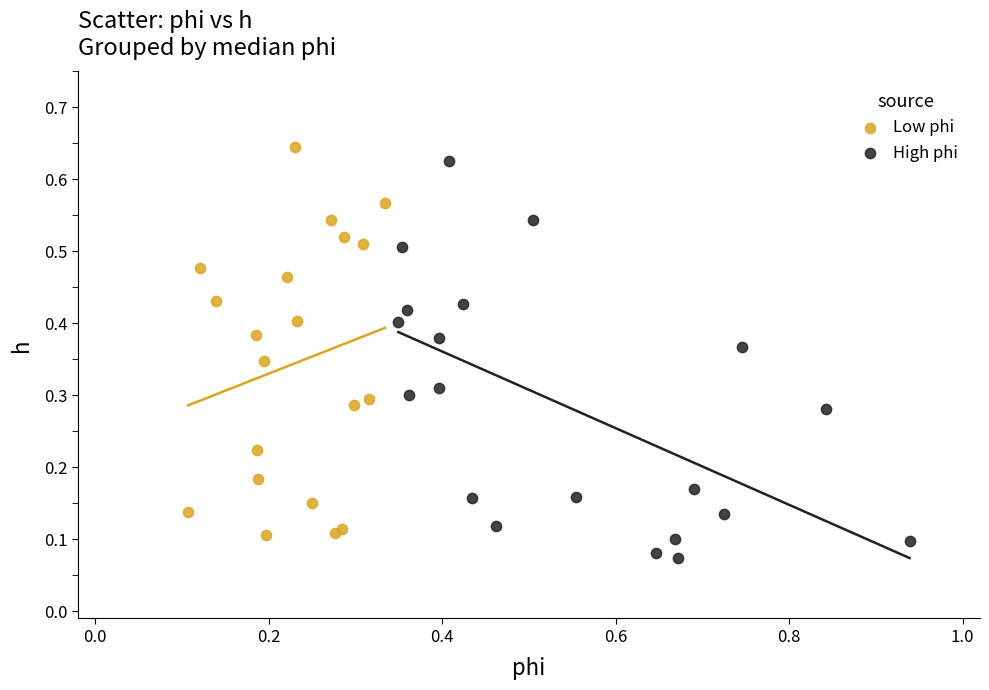

Which series reaches the minimum Y coordinate?

High phi